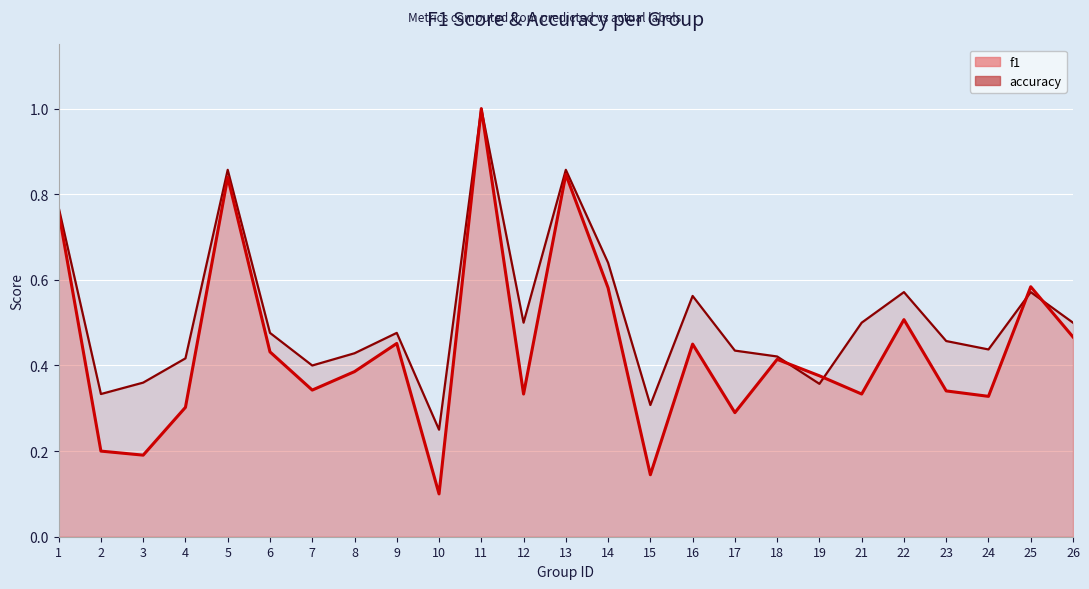

Which series changed the most between 6 and 8?

accuracy